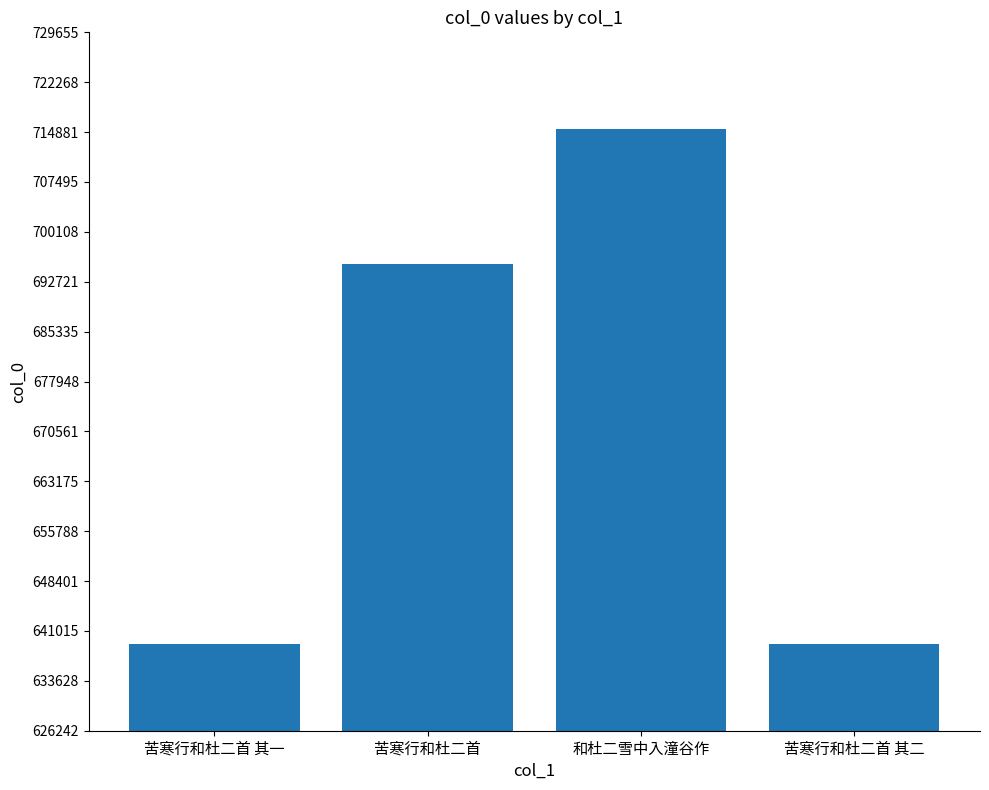

What is the smallest value displayed?

639023